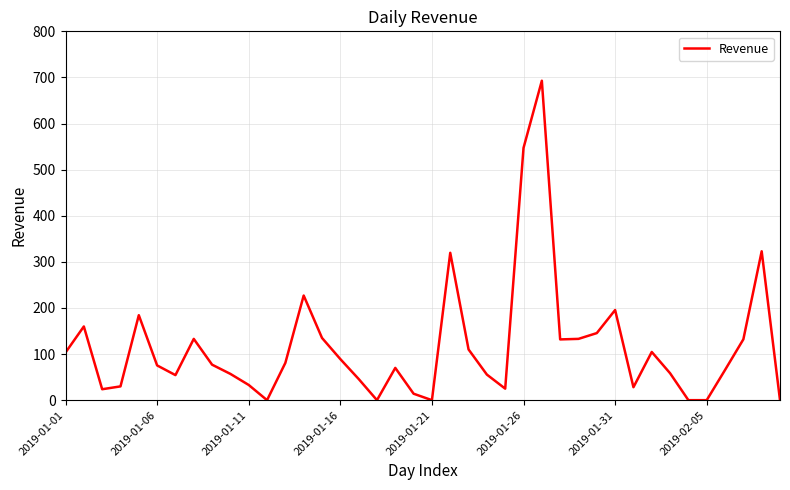

Count the number of data series in this chart.

1